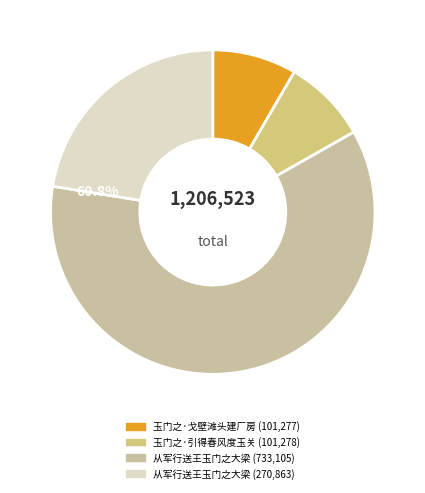

Which category has the smallest portion of the pie?

玉门之·戈壁滩头建厂房